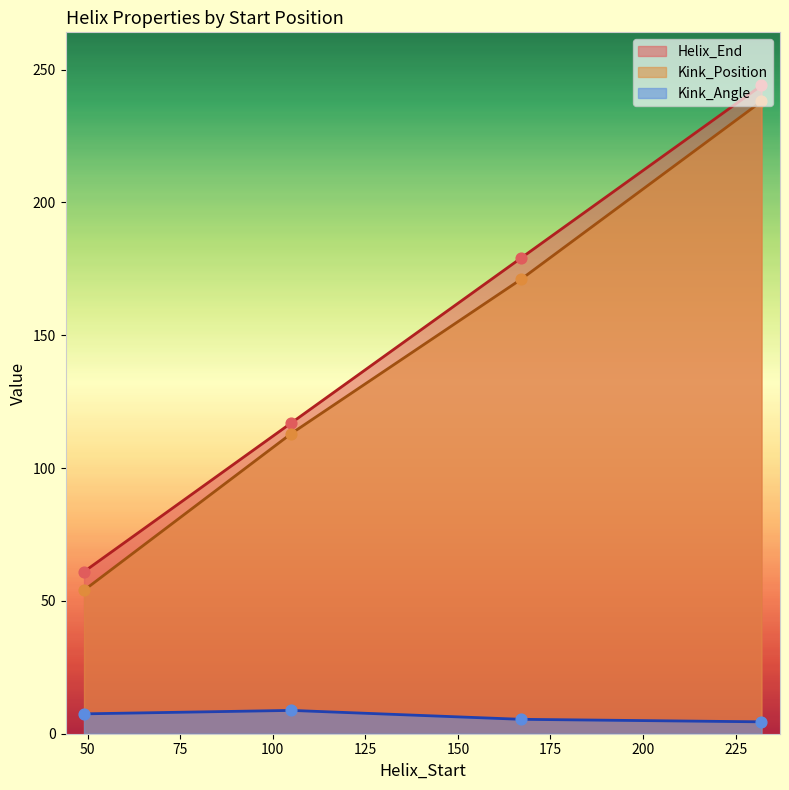

Which series has the largest total across all categories?

Helix_End